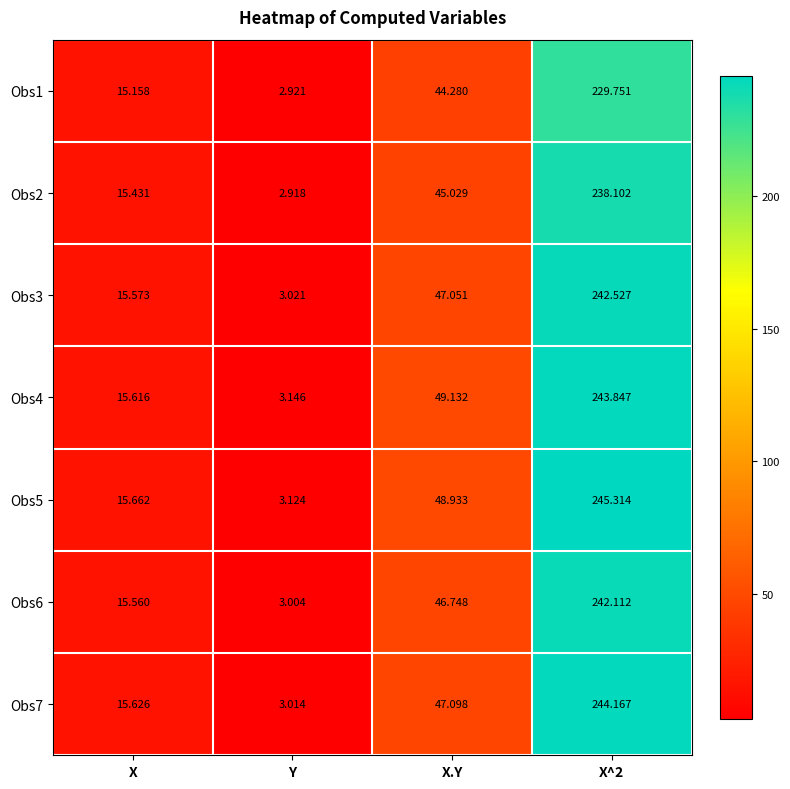

At which label is Obs5 closest to 124?

X.Y